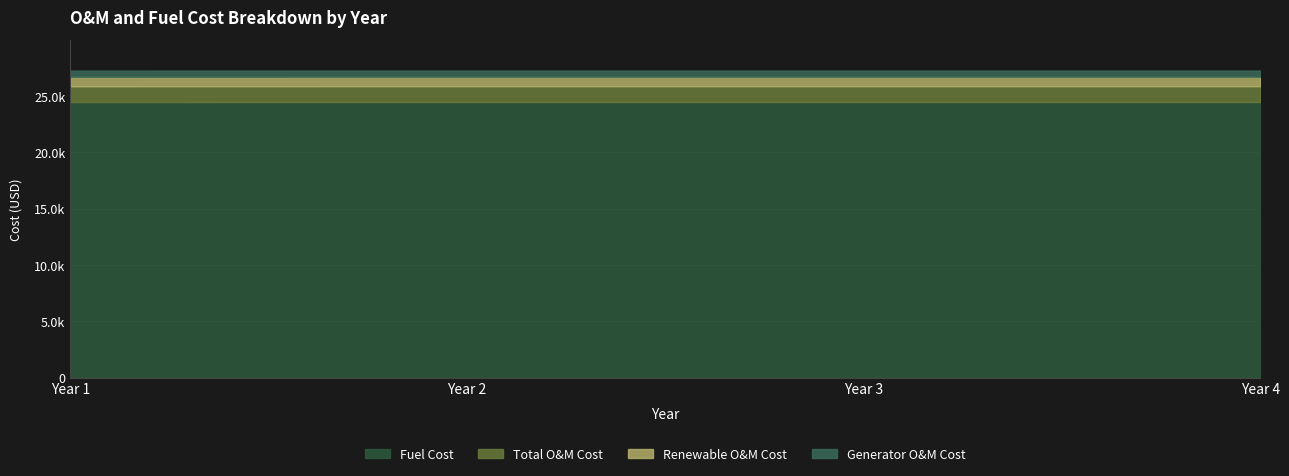

What is the approximate value of Renewable O&M Cost at Year 3?

834.8